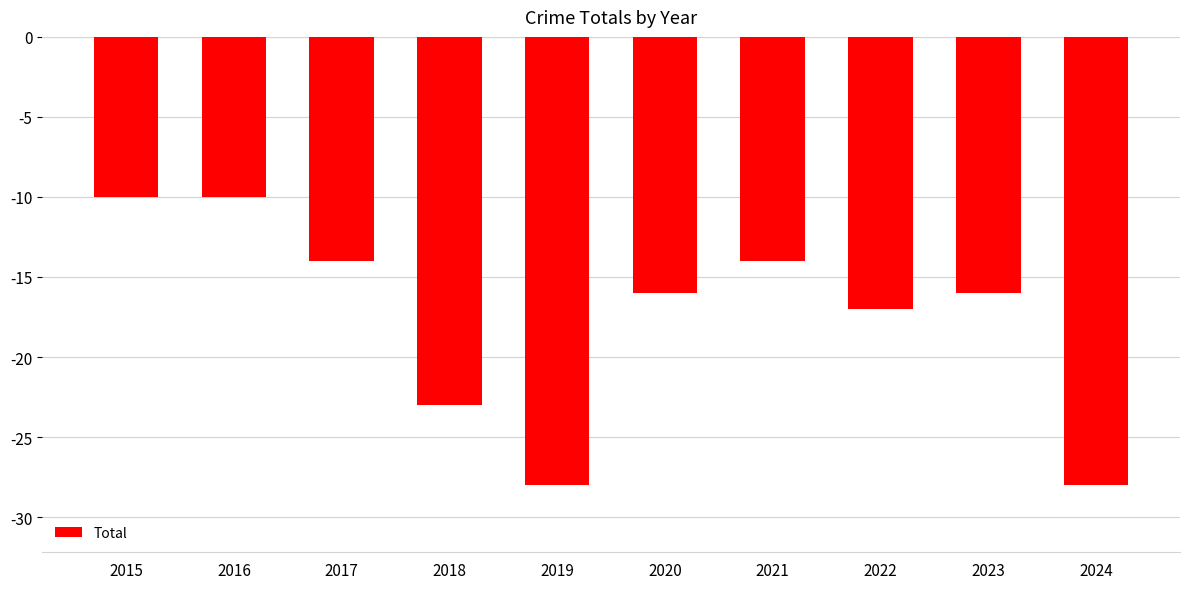

Is it true that the value at 2021 is -14?

True